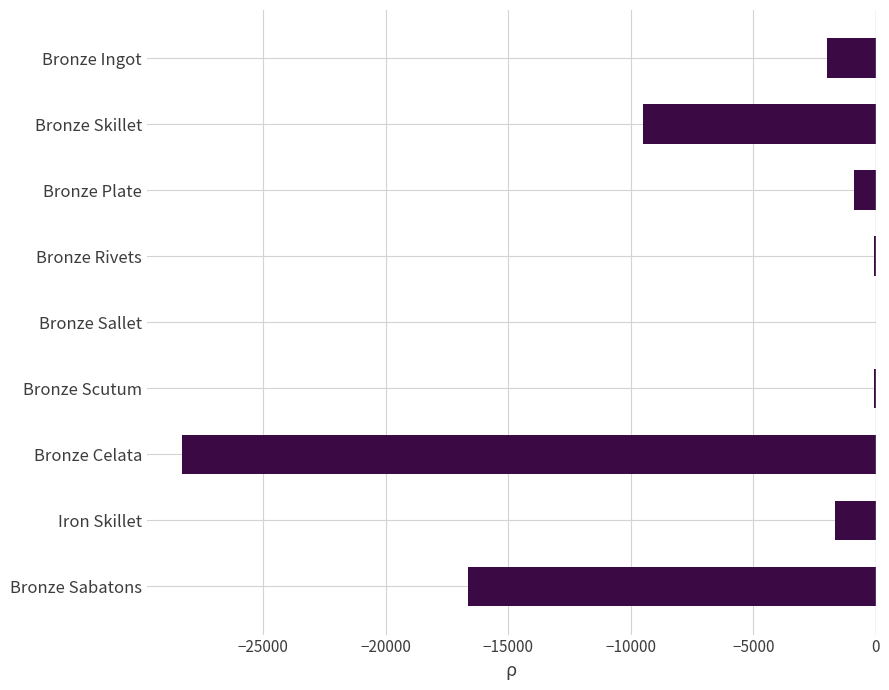

How many categories are shown in the chart?

9